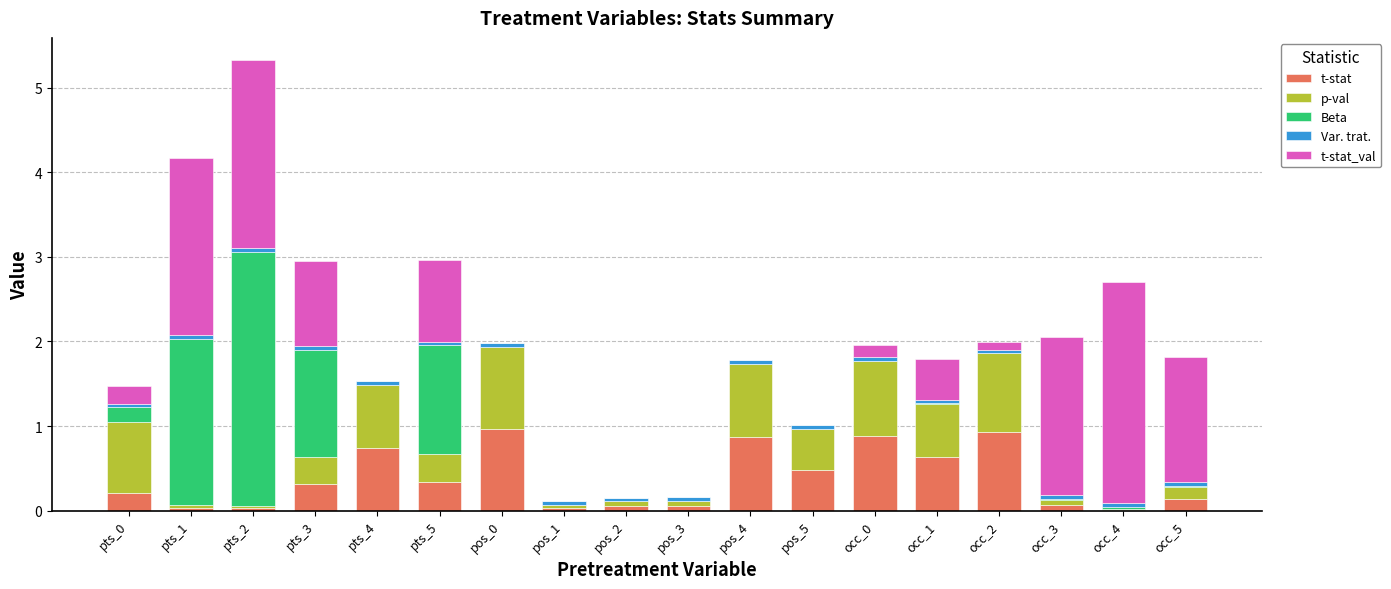

The value of t-stat at pos_1 is 0.0. True or false?

True